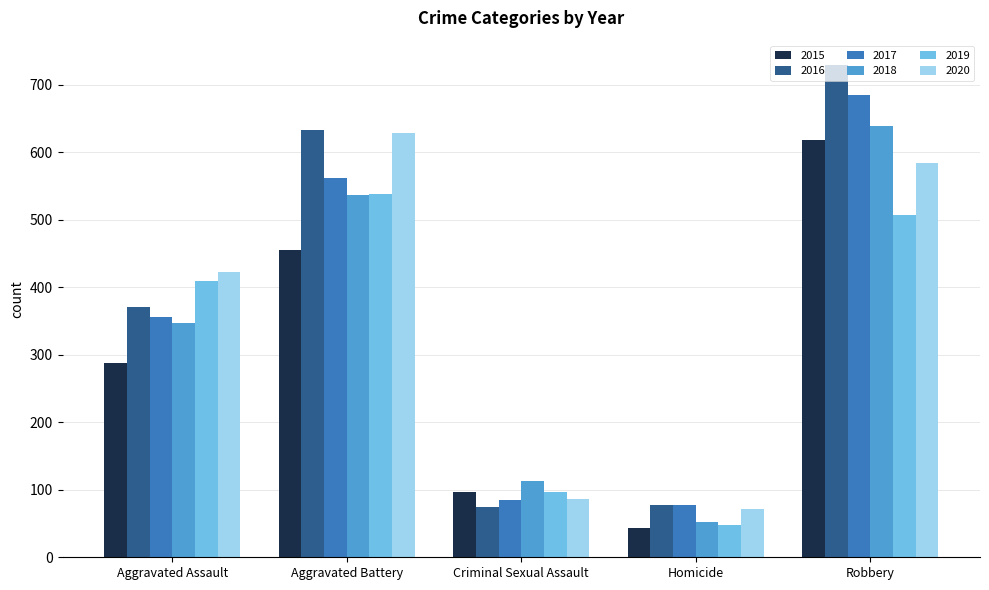

What is the value of the 2017 bar at the 4th from the left?

77